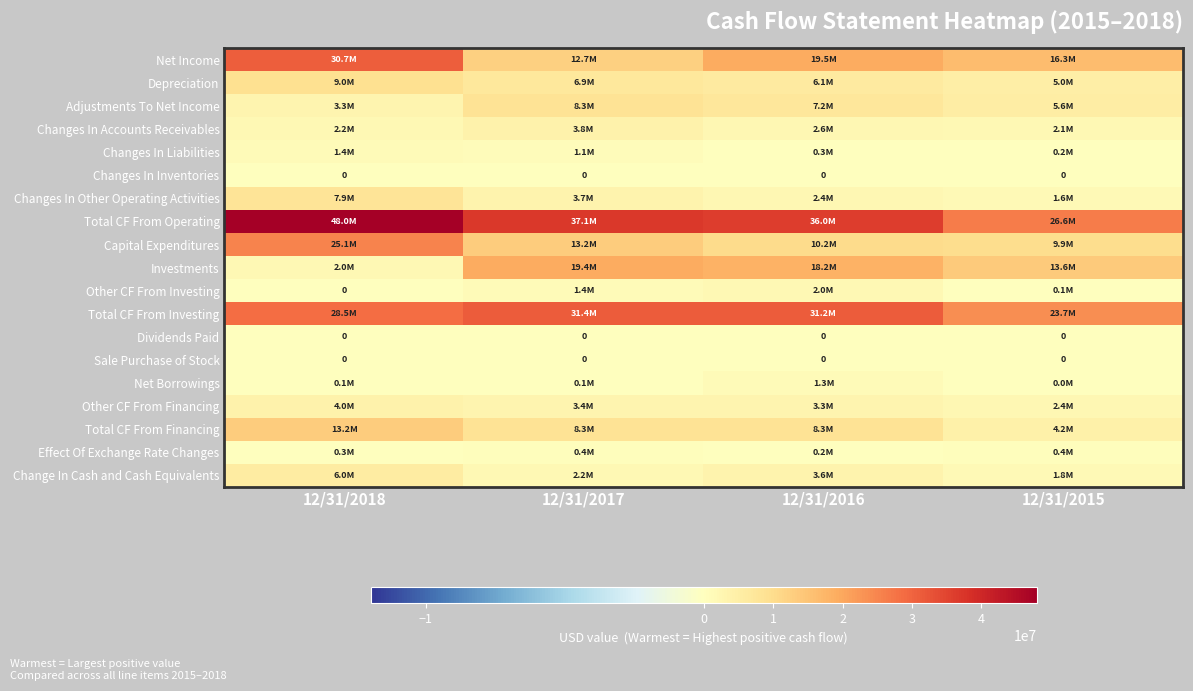

The value of Change In Cash and Cash Equivalents at 12/31/2017 is 2203000. True or false?

True